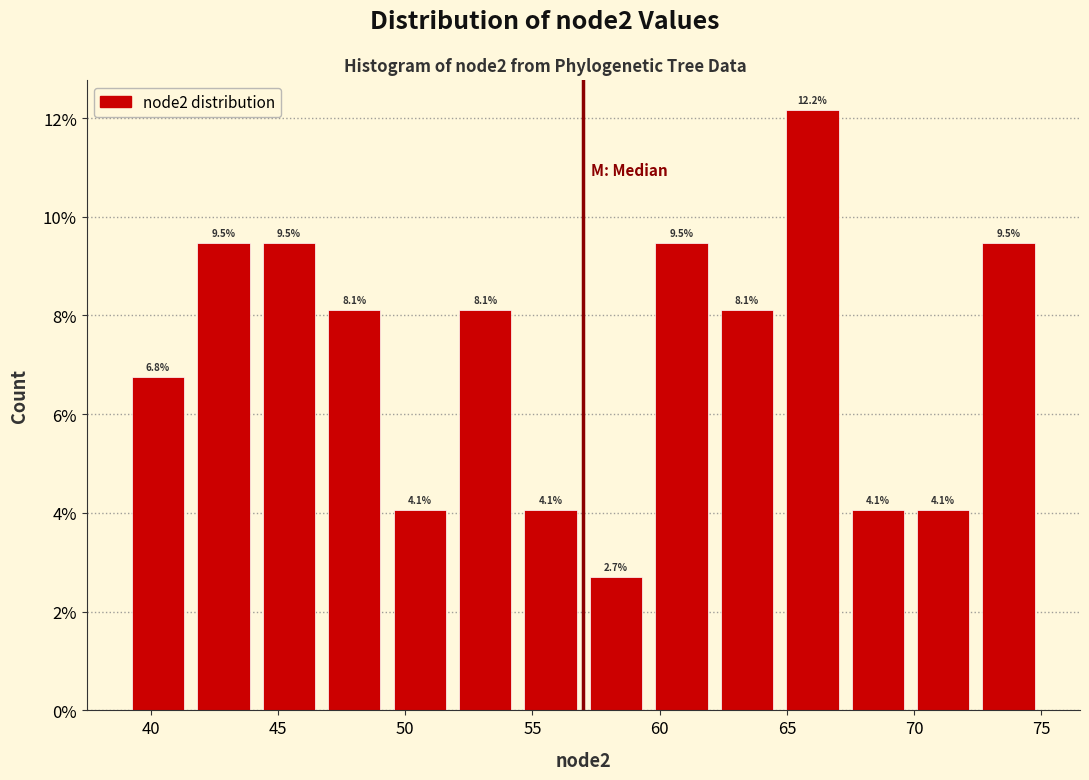

Reading left to right, transcribe this chart: for each bar, give the range it covers on the x-axis and its height. The bar edges are not printed on the chart, so give them approximately, as read against the axis.

39.0 to 41.5: 6.8
41.5 to 44.0: 9.5
44.0 to 46.5: 9.5
46.5 to 49.5: 8.1
49.5 to 52.0: 4.1
52.0 to 54.5: 8.1
54.5 to 57.0: 4.1
57.0 to 59.5: 2.7
59.5 to 62.0: 9.5
62.0 to 64.5: 8.1
64.5 to 67.5: 12.2
67.5 to 70.0: 4.1
70.0 to 72.5: 4.1
72.5 to 75.0: 9.5